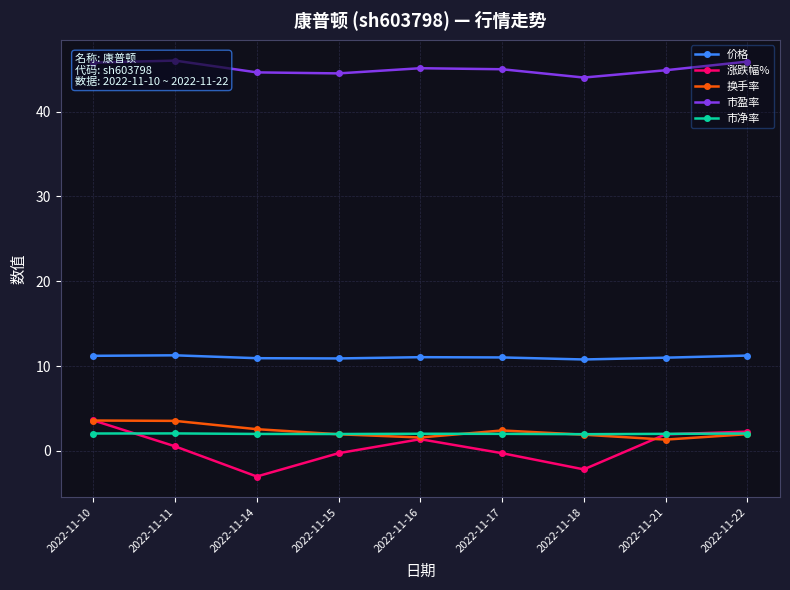

Which series has the largest total across all categories?

市盈率